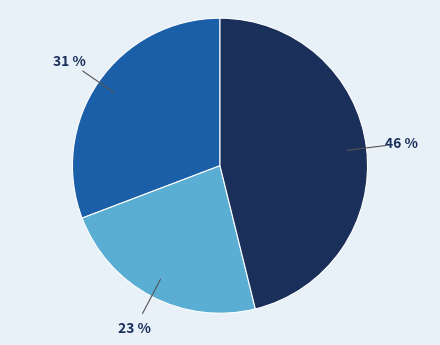

Is there a majority slice in this chart?

No